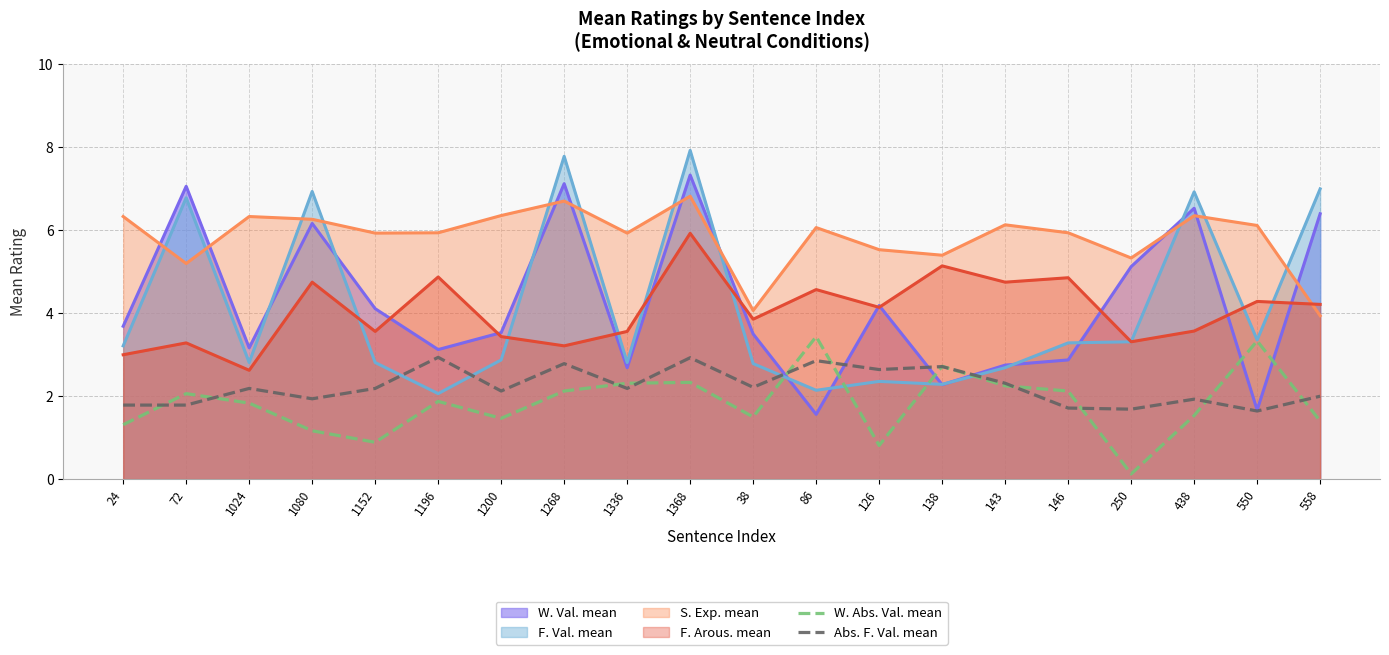

What is the difference between the W. Abs. Val. mean values at 558 and 1336?

0.9